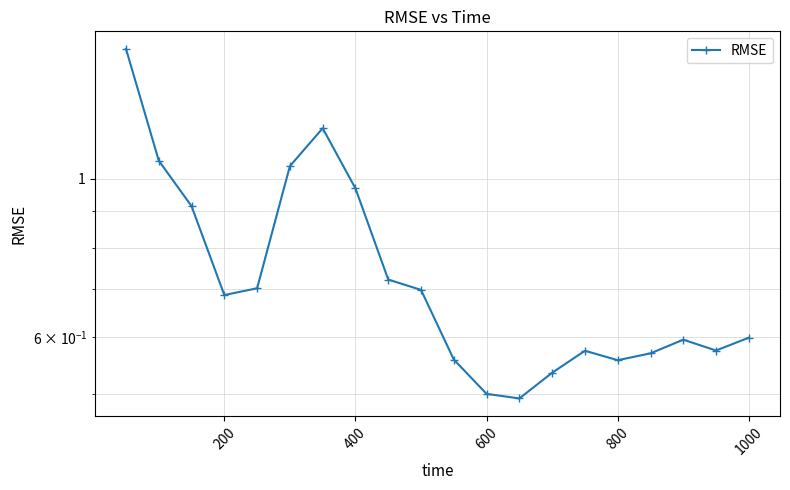

What is the difference between the values at 11 and 400?

0.4